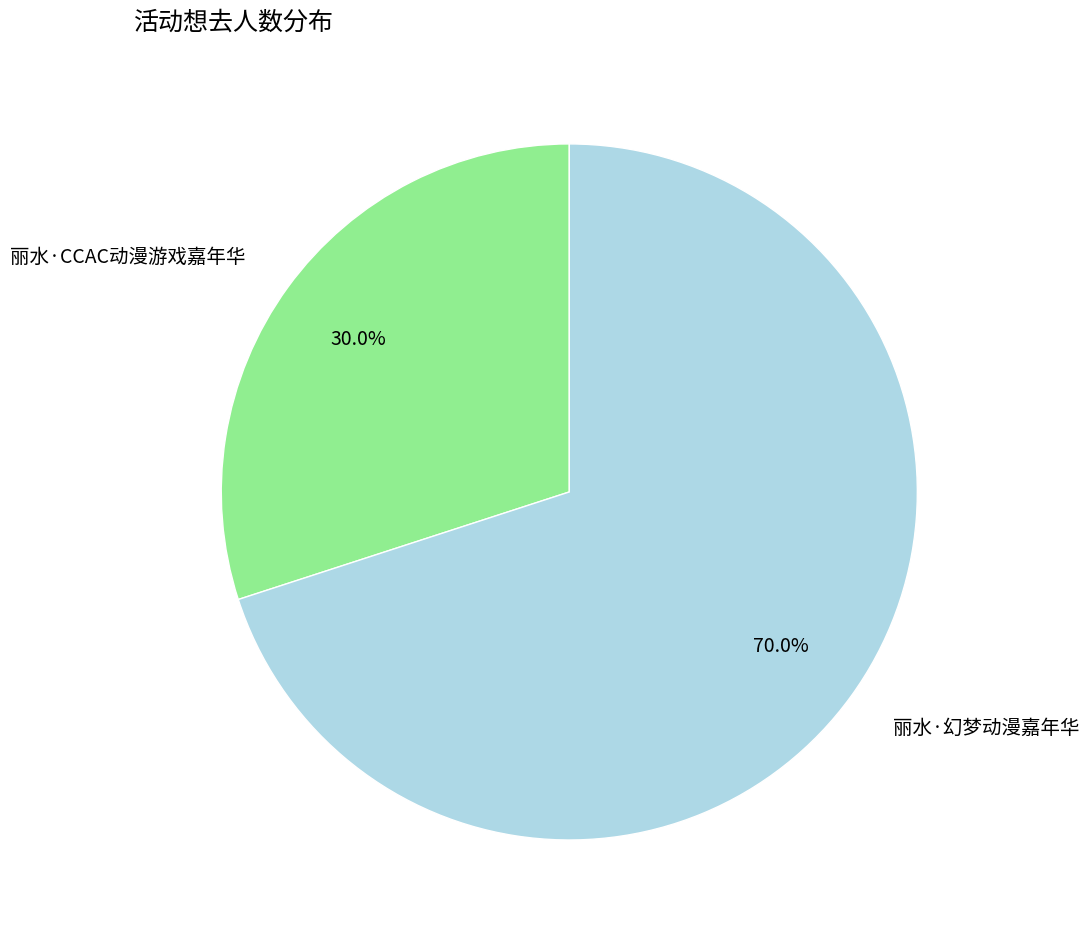

True or false: 丽水·幻梦动漫嘉年华 accounts for 70% of the total.

True